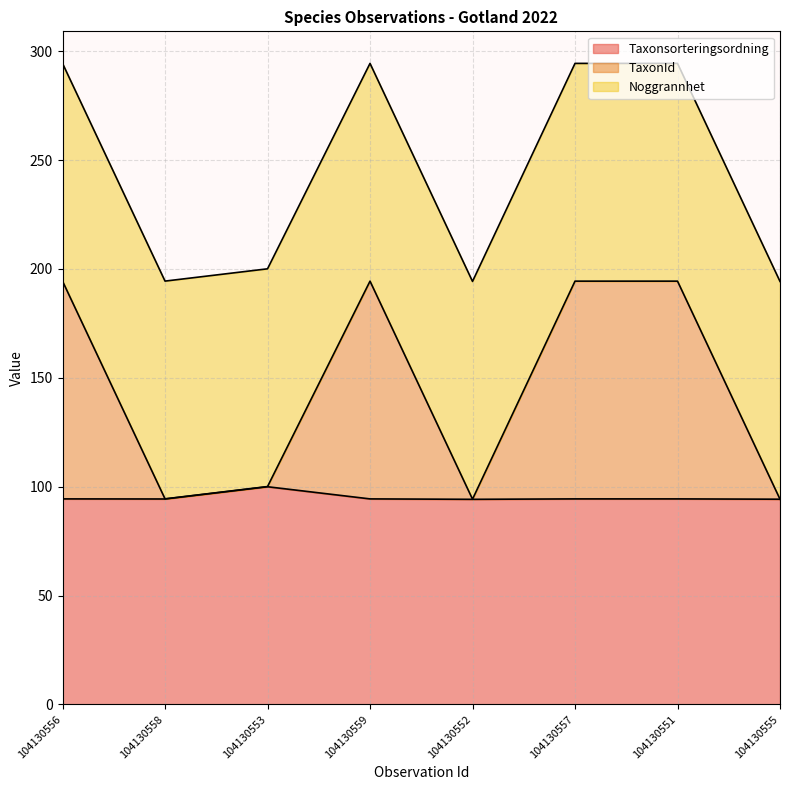

What is the total value across all series at 104130556?

294.4